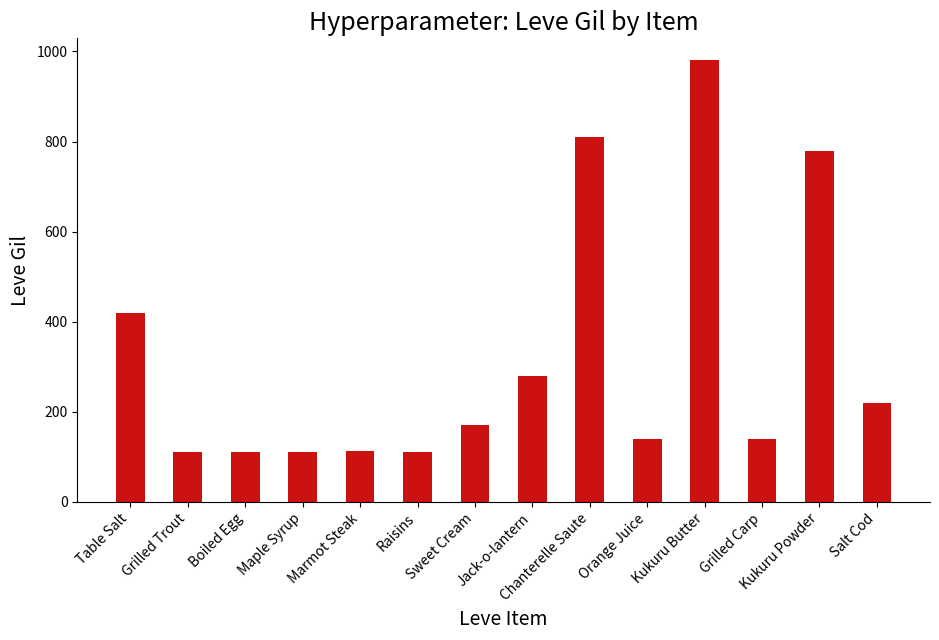

Between Raisins and Kukuru Butter, which is larger?

Kukuru Butter